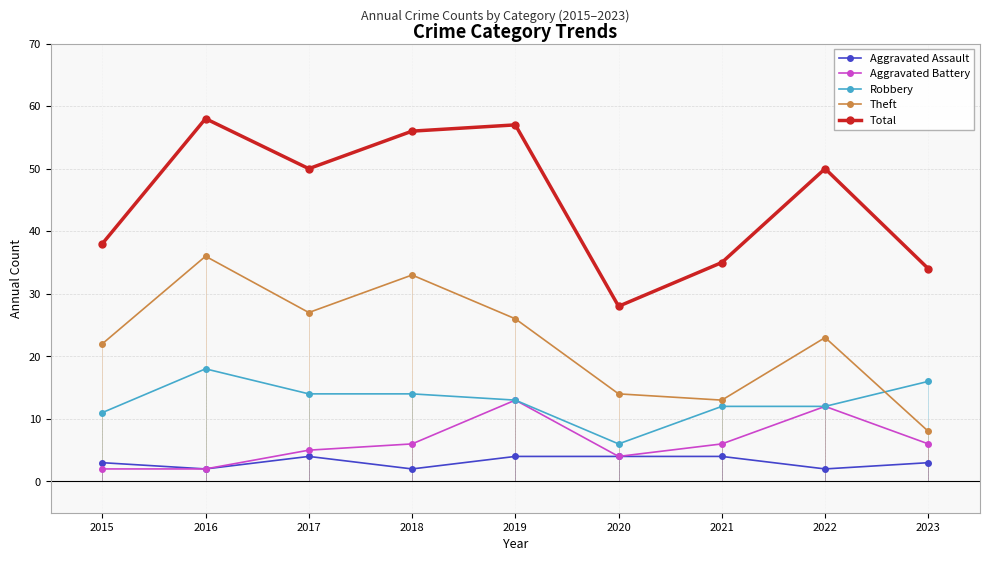

True or false: Aggravated Assault has a value of 3 at 2015.

True